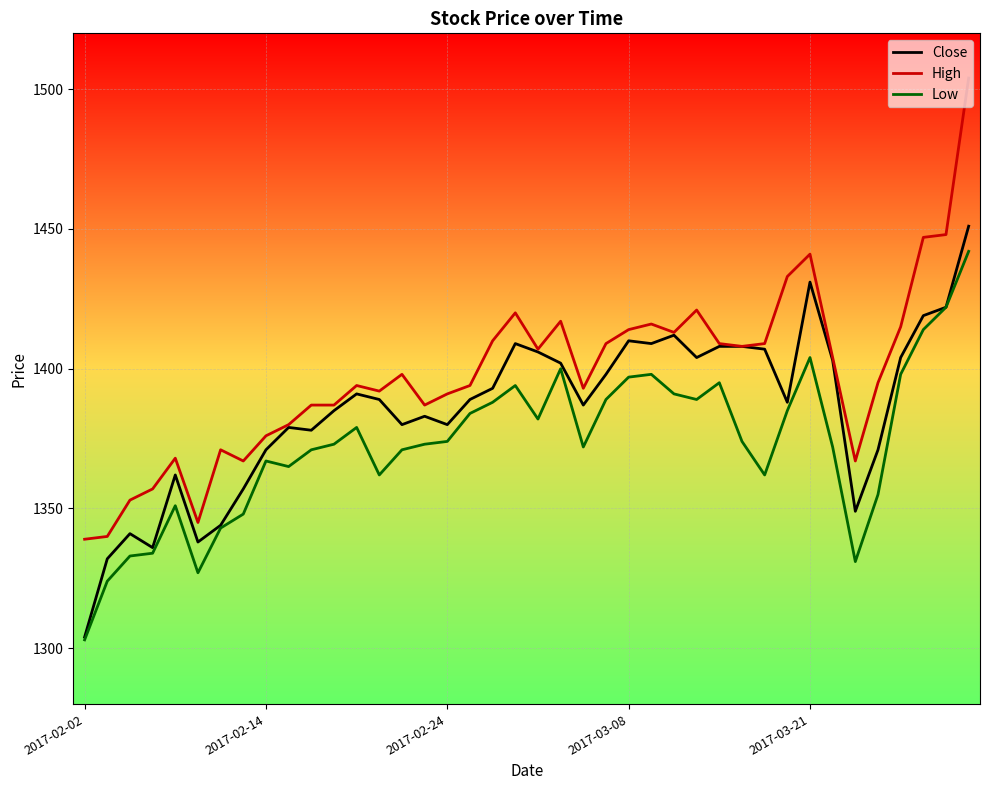

True or false: High and Low intersect in this chart.

False